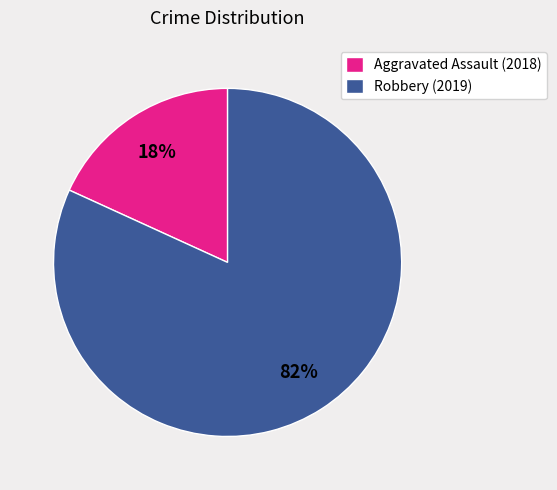

How many slices are in this pie chart?

2